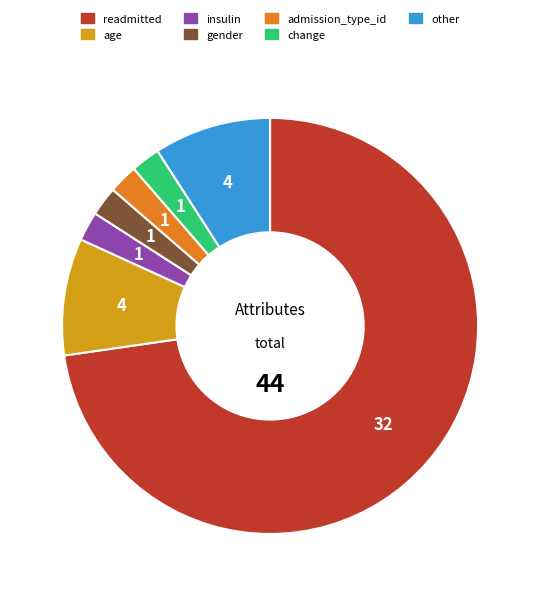

Do gender and readmitted together represent more than half of the pie?

Yes